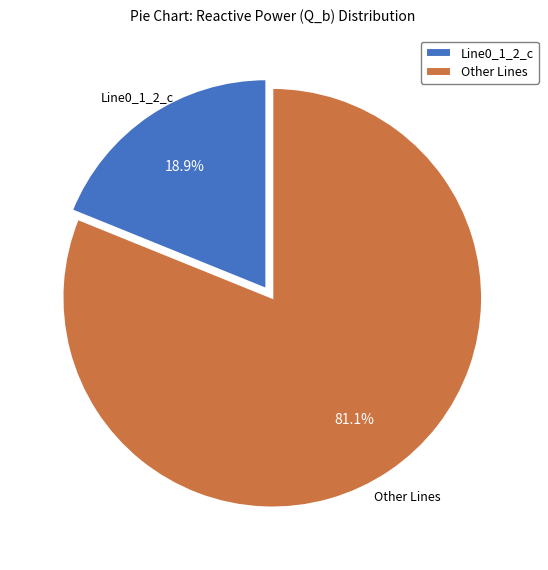

Which has a higher value, Other Lines or Line0_1_2_c?

Other Lines